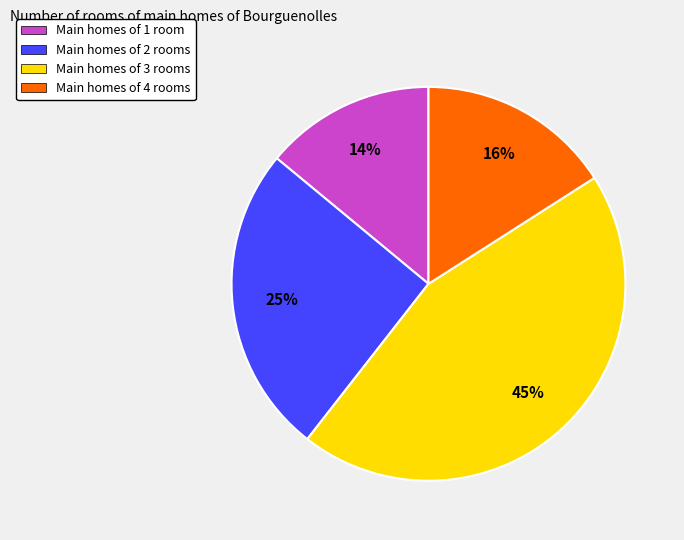

Is it true that Main homes of 1 room is 24% of the pie?

False